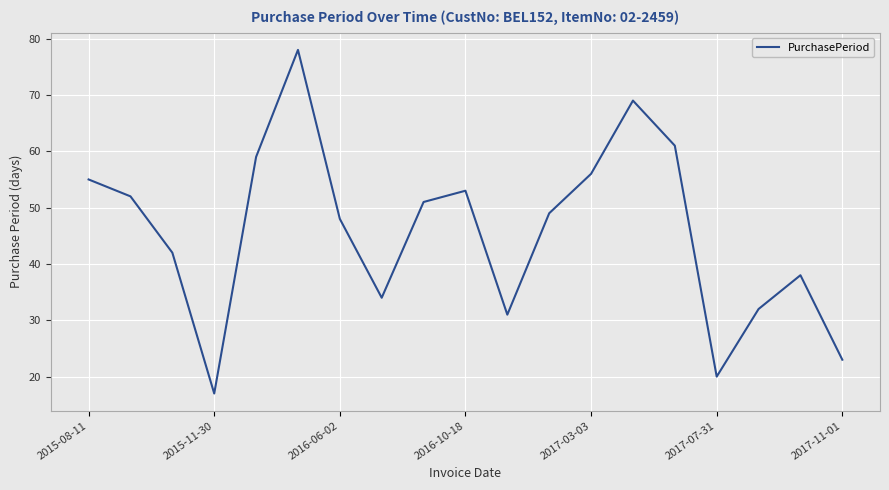

What is the greatest value displayed?

78